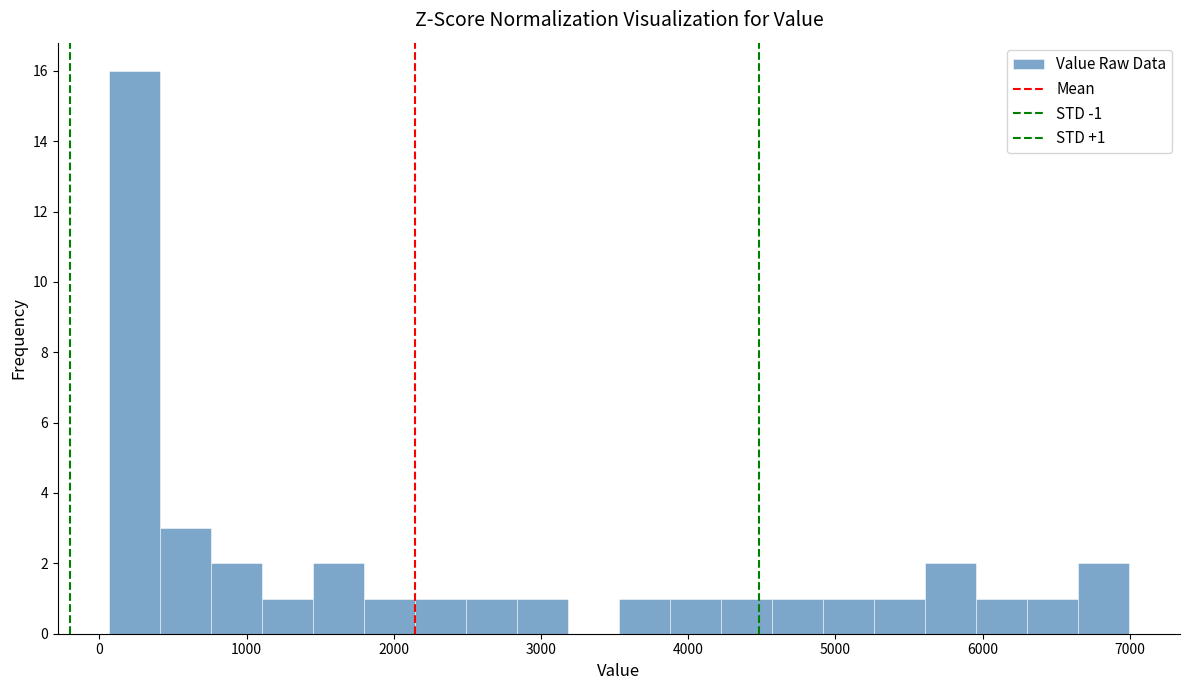

Around what value on the x-axis is the tallest bar? Give the approximate position of its centre, as read against the axis.

200